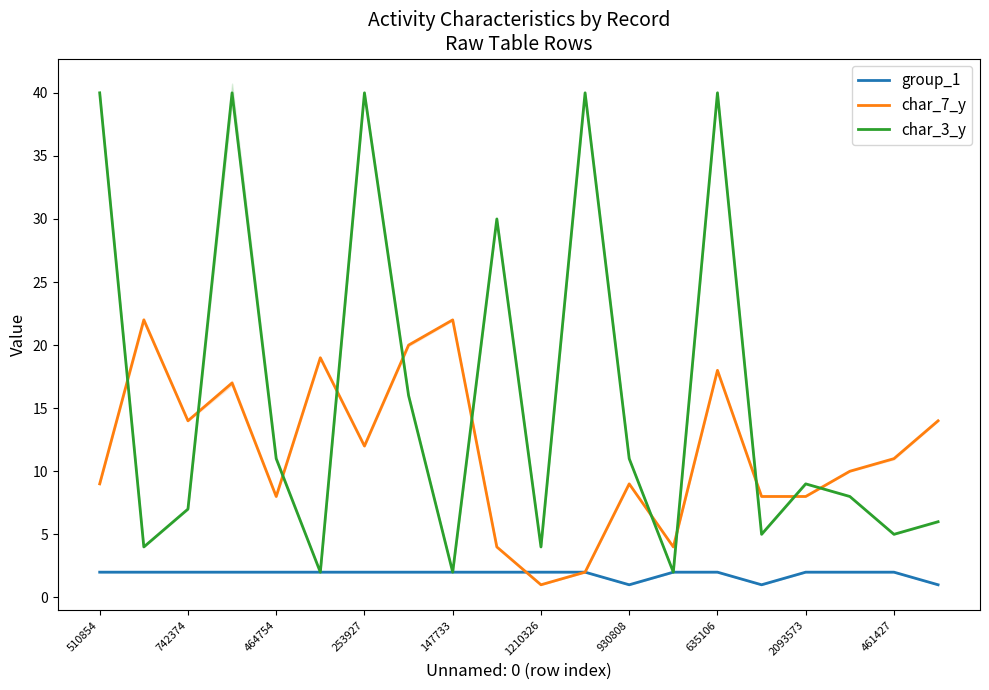

True or false: char_7_y has a value of 10 at 17.

True